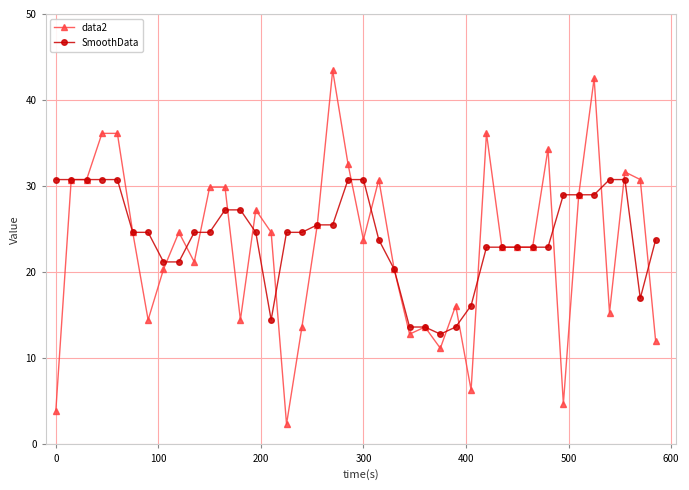

Reading left to right, transcribe all the data shown in this chart.

data2: 3.9	30.8	30.8	36.1	36.1	24.6	14.5	20.4	24.6	21.2	29.9	29.9	14.5	27.2	24.6	2.4	13.6	25.5	43.5	32.5	23.8	30.8	20.4	12.8	13.6	11.2	16.1	6.3	36.1	22.9	22.9	22.9	34.3	4.7	29.0	42.5	15.3	31.7	30.8	12.0
SmoothData: 30.8	30.8	30.8	30.8	30.8	24.6	24.6	21.2	21.2	24.6	24.6	27.2	27.2	24.6	14.5	24.6	24.6	25.5	25.5	30.8	30.8	23.8	20.4	13.6	13.6	12.8	13.6	16.1	22.9	22.9	22.9	22.9	22.9	29.0	29.0	29.0	30.8	30.8	17.0	23.8